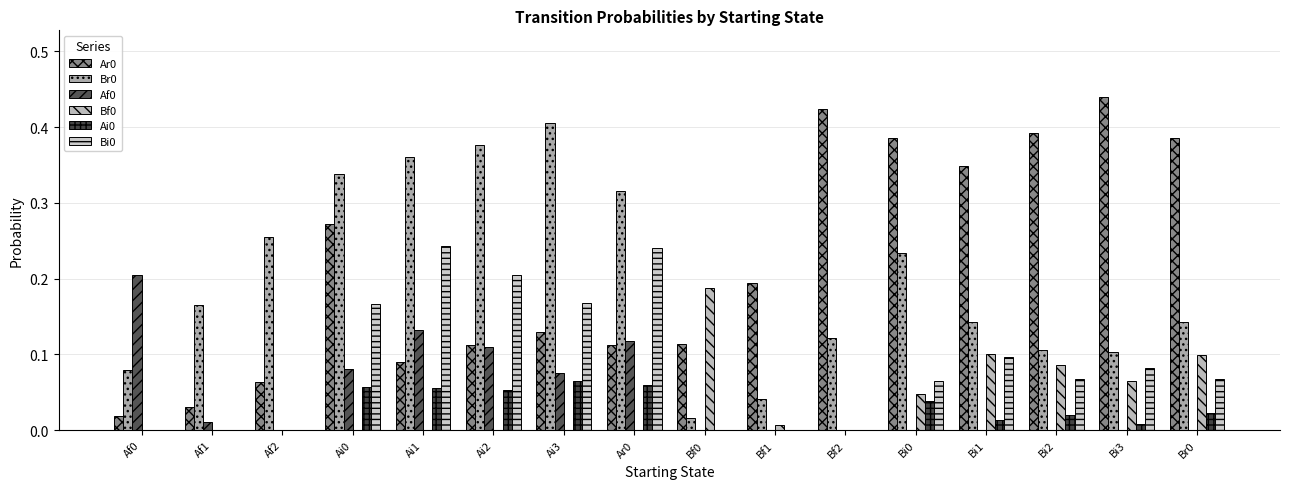

What is the difference between the Ar0 values at Af1 and Ai2?

0.1